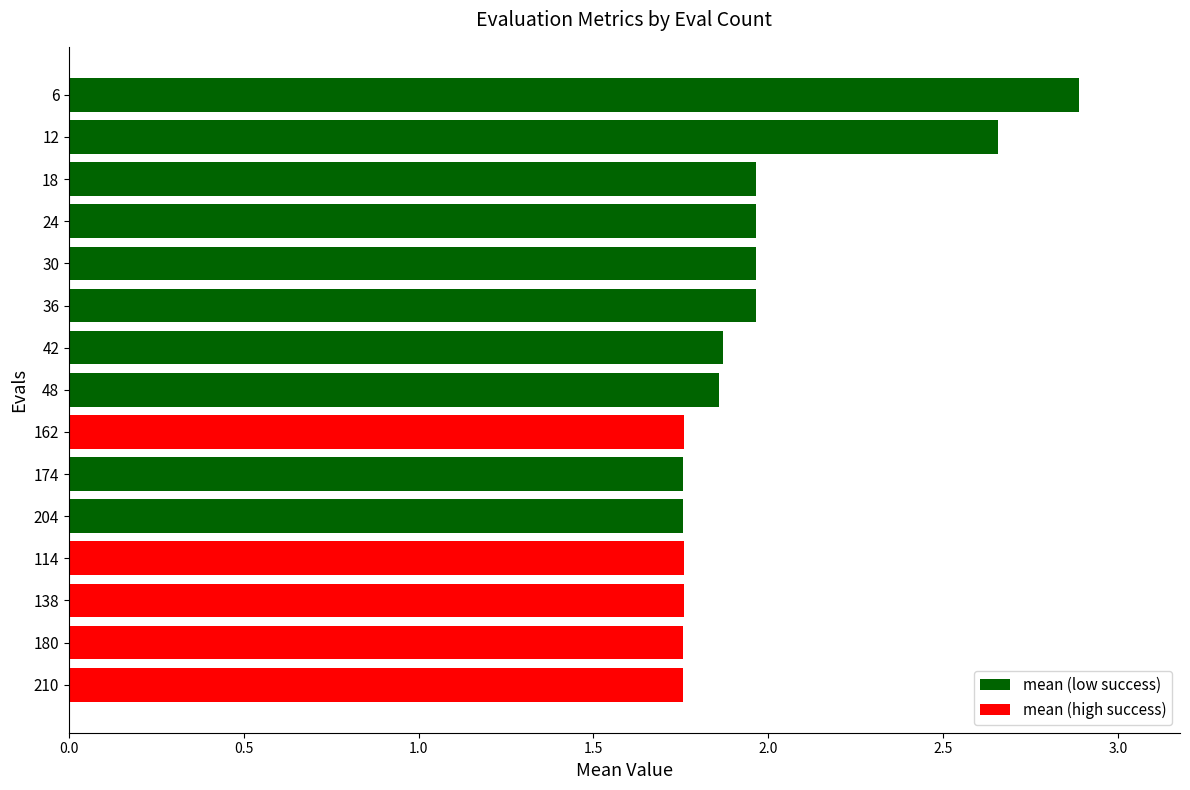

What position from the top is 210?

15